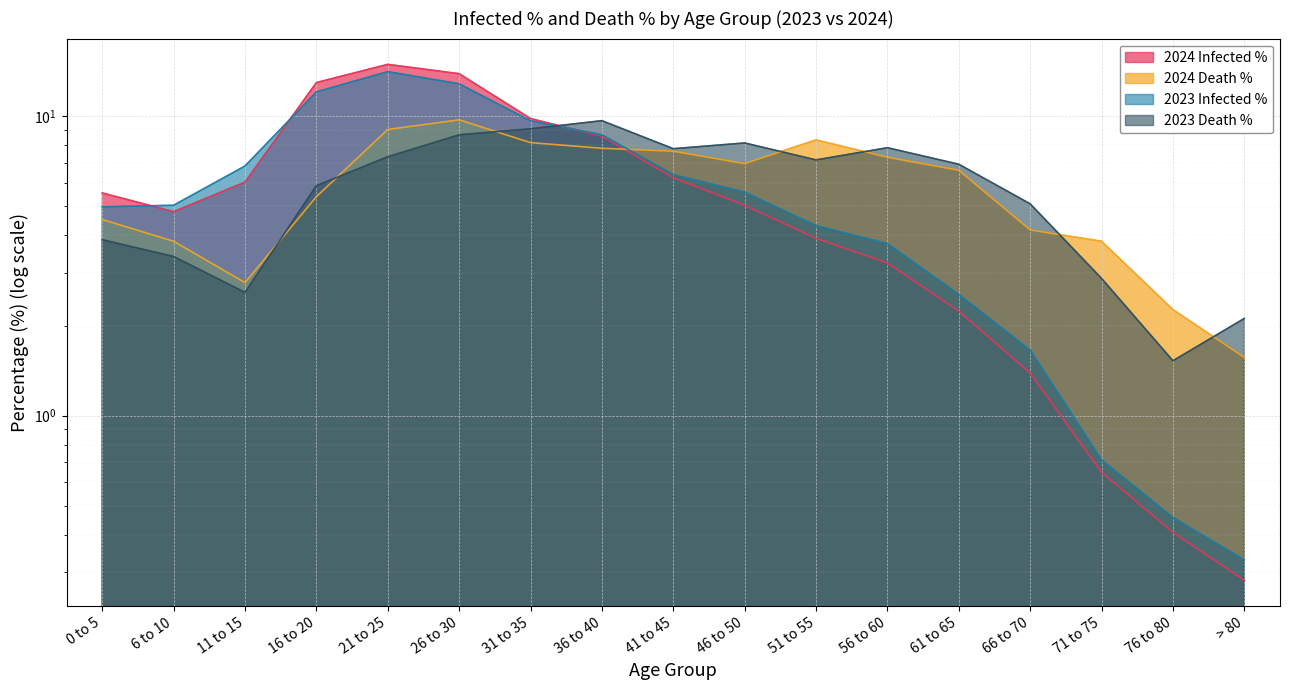

Which series has the widest spread of values?

2024 Infected %